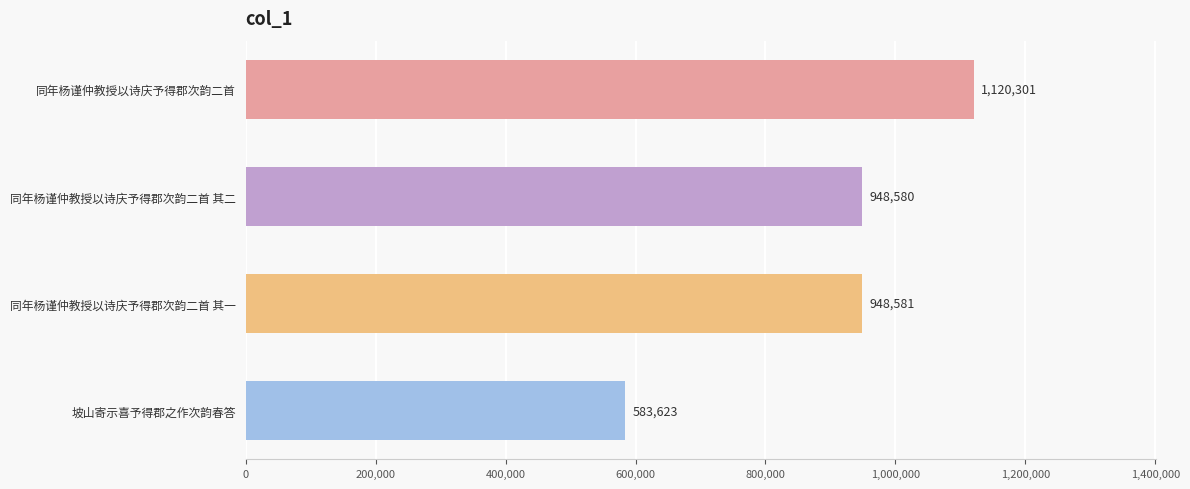

Reading top to bottom, what are all the values shown in this chart?

1120301	948580	948581	583623